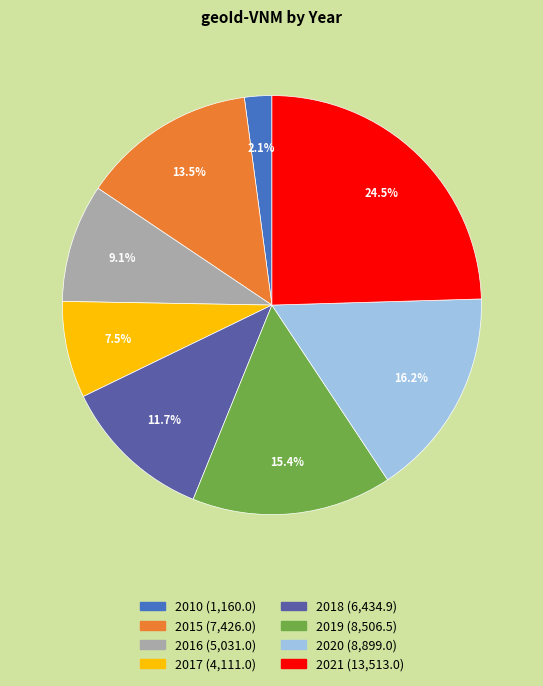

Is there any slice that represents more than half of the pie?

No